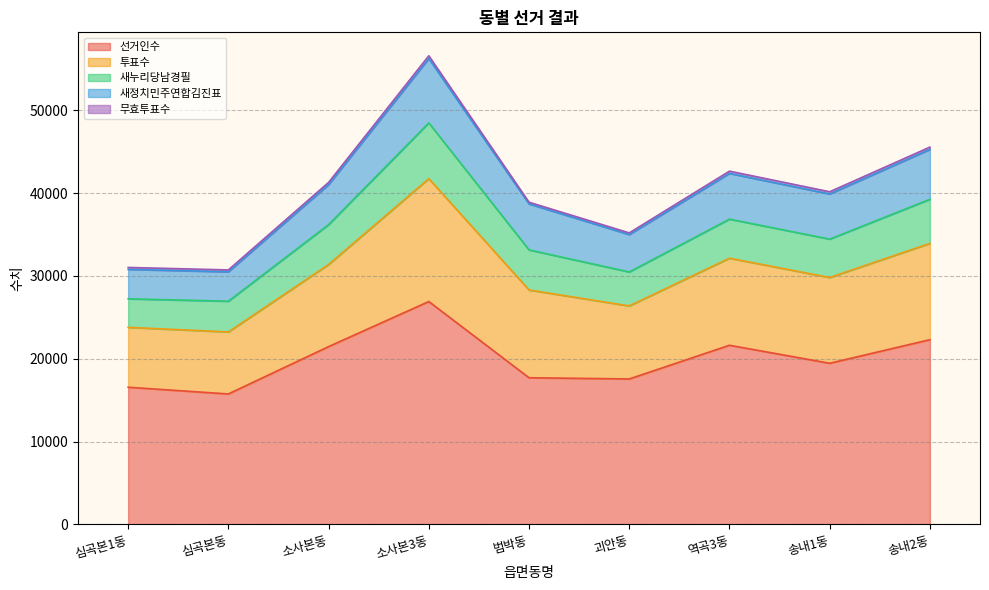

At which category is the sum across all series the highest?

소사본3동